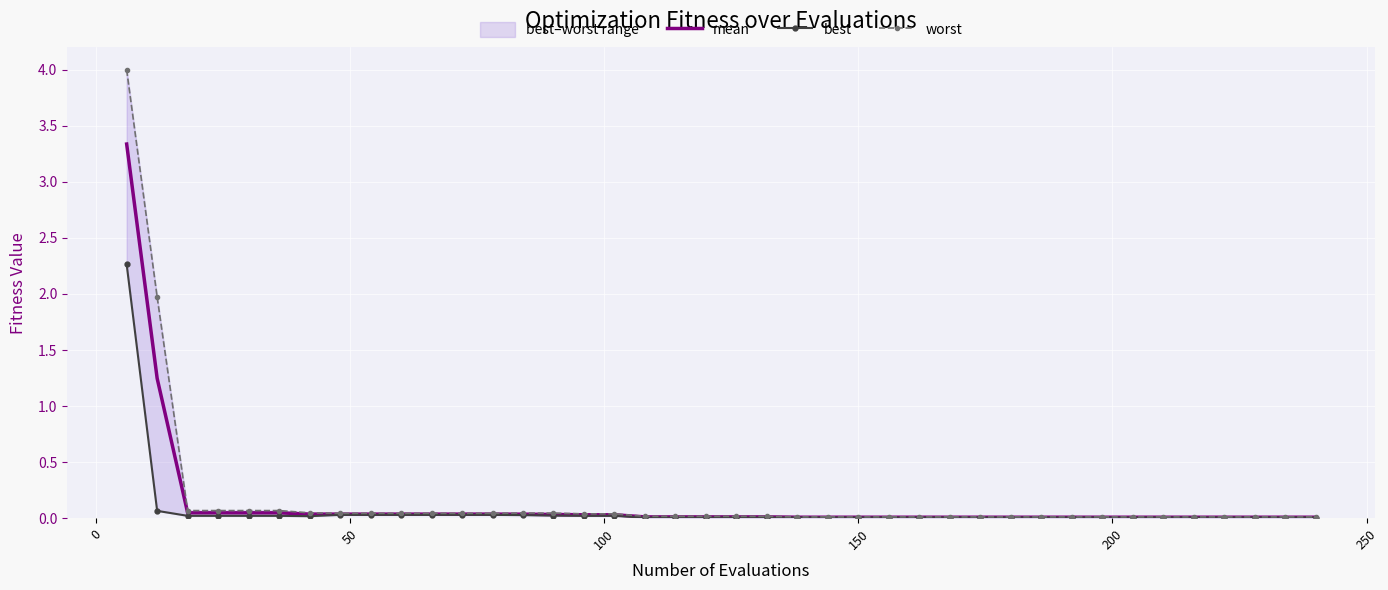

Reading left to right, transcribe all the data shown in this chart.

mean: 3.3	1.2	0.0	0.0	0.0	0.0	0.0	0.0	0.0	0.0	0.0	0.0	0.0	0.0	0.0	0.0	0.0	0.0	0.0	0.0	0.0	0.0	0.0	0.0	0.0	0.0	0.0	0.0	0.0	0.0	0.0	0.0	0.0	0.0	0.0	0.0	0.0	0.0	0.0	0.0
best: 2.3	0.1	0.0	0.0	0.0	0.0	0.0	0.0	0.0	0.0	0.0	0.0	0.0	0.0	0.0	0.0	0.0	0.0	0.0	0.0	0.0	0.0	0.0	0.0	0.0	0.0	0.0	0.0	0.0	0.0	0.0	0.0	0.0	0.0	0.0	0.0	0.0	0.0	0.0	0.0
worst: 4.0	2.0	0.1	0.1	0.1	0.1	0.0	0.0	0.0	0.0	0.0	0.0	0.0	0.0	0.0	0.0	0.0	0.0	0.0	0.0	0.0	0.0	0.0	0.0	0.0	0.0	0.0	0.0	0.0	0.0	0.0	0.0	0.0	0.0	0.0	0.0	0.0	0.0	0.0	0.0